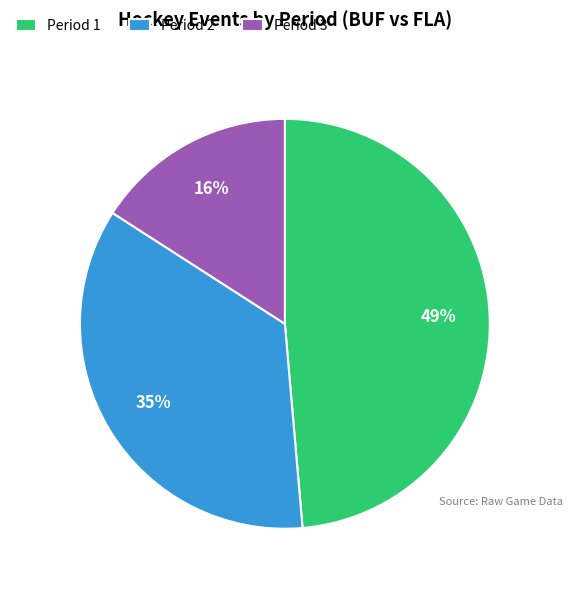

Between Period 3 and Period 1, which is larger?

Period 1